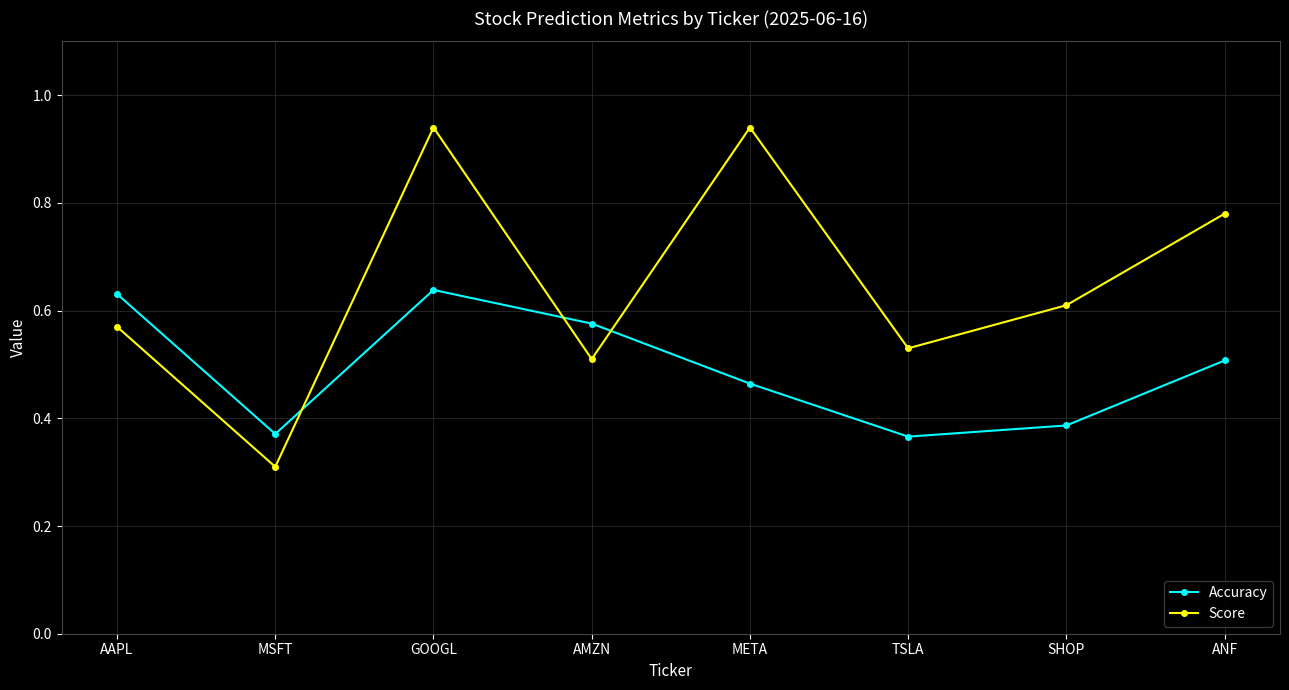

The Score series shows 0.2 at AAPL. True or false?

False